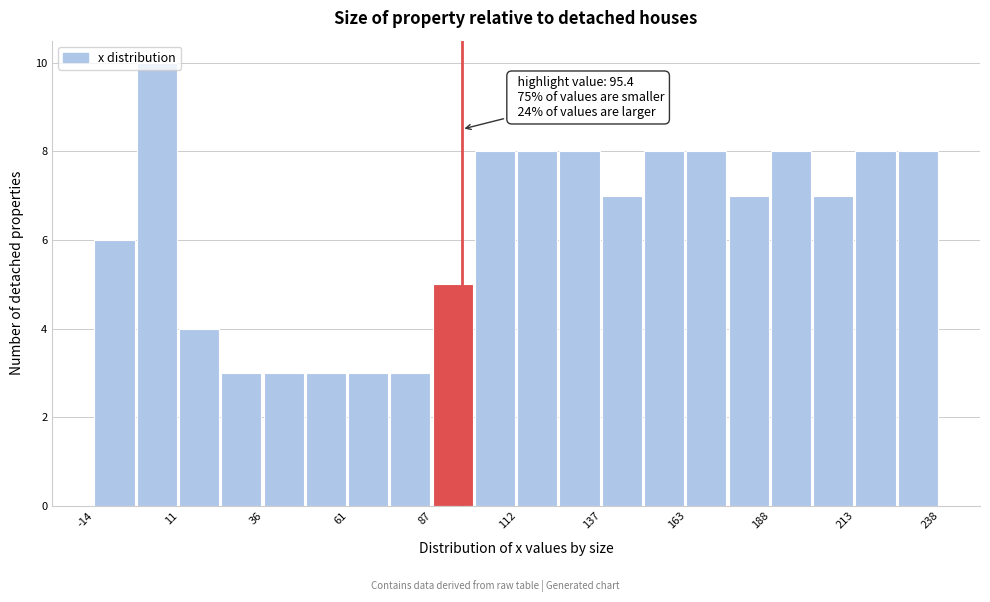

Around what value on the x-axis is the tallest bar? Give the approximate position of its centre, as read against the axis.

5